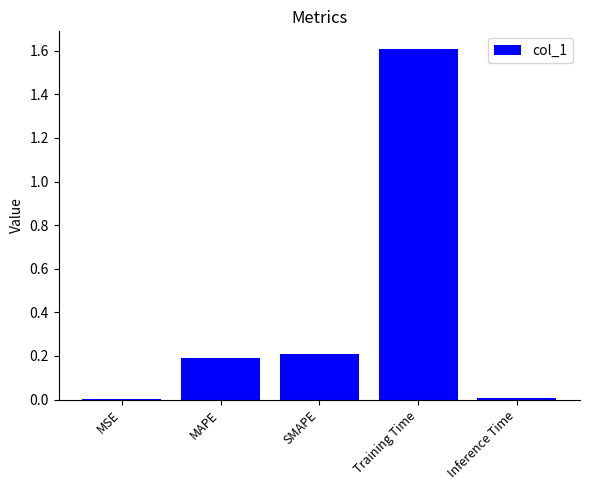

What is the change in value from MAPE to Inference Time?

-0.2